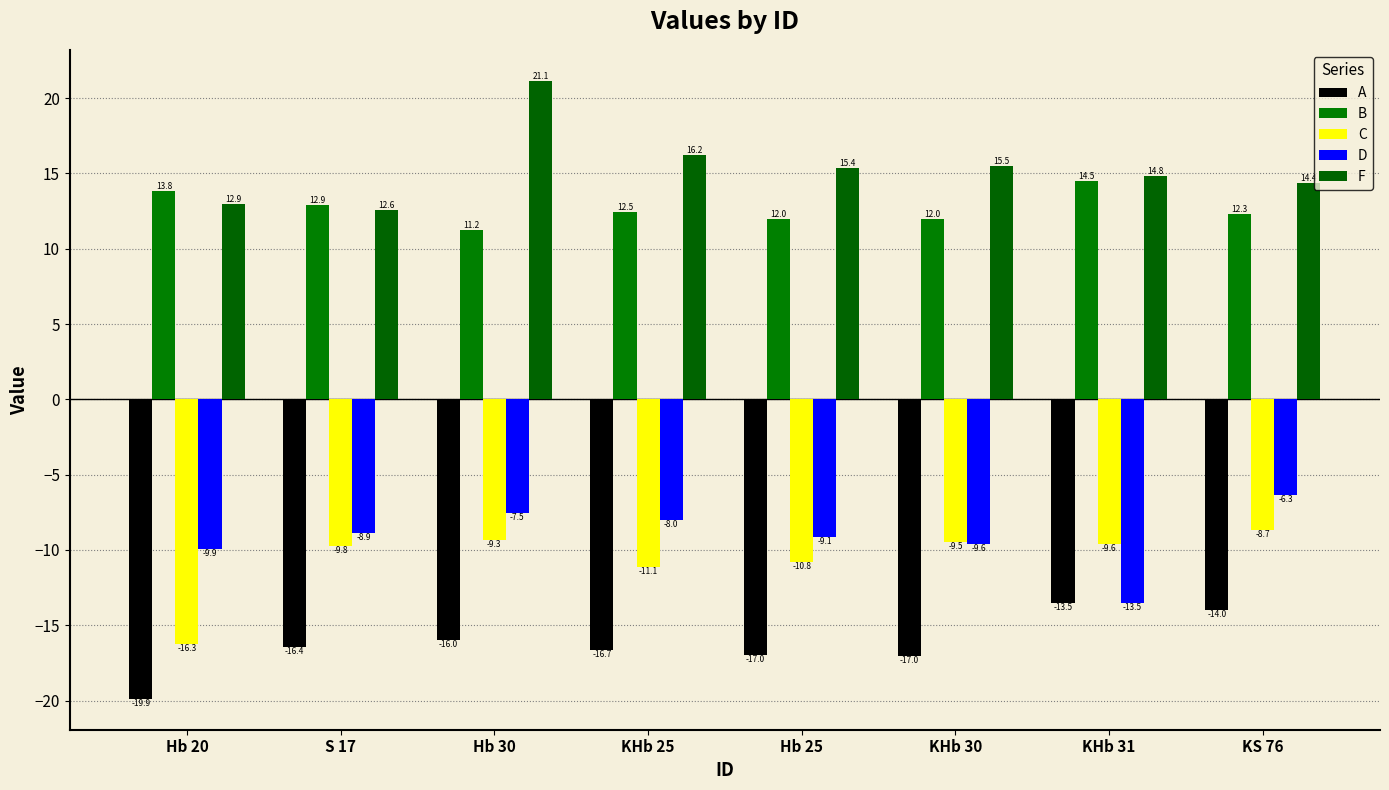

What is the sum of the C values at KHb 30 and S 17?

-19.2